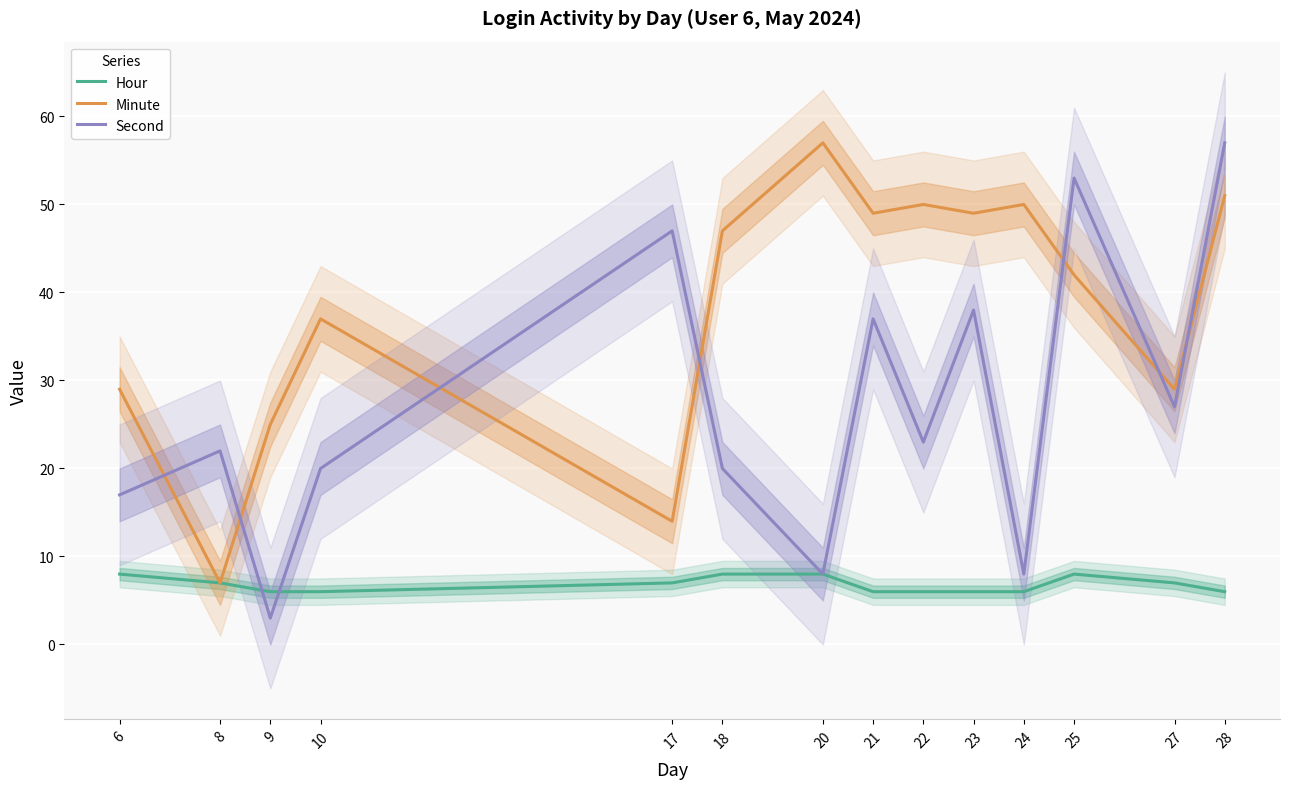

The value of Second at 20 is 8. True or false?

True